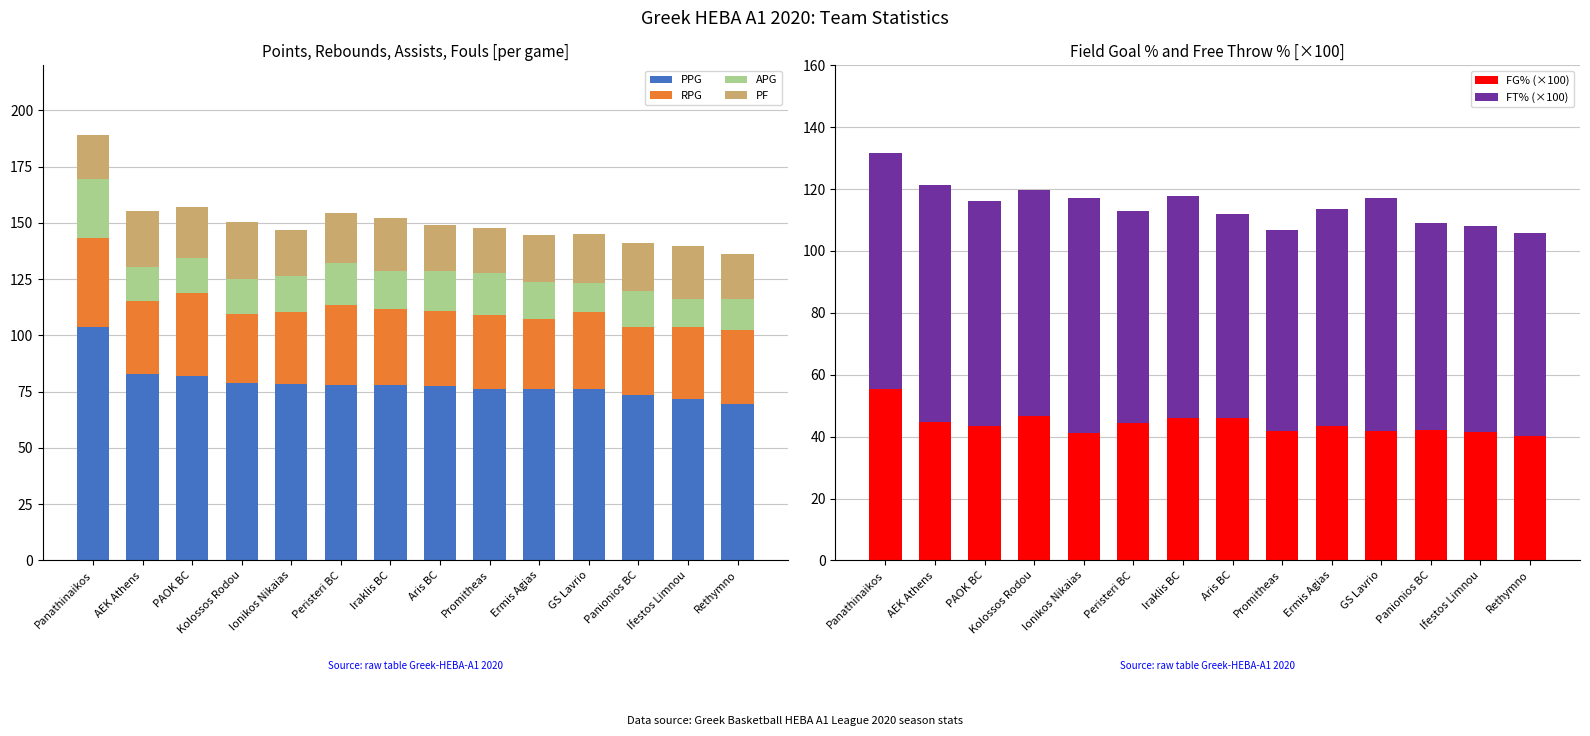

Which category has the highest value in the APG series?

Panathinaikos